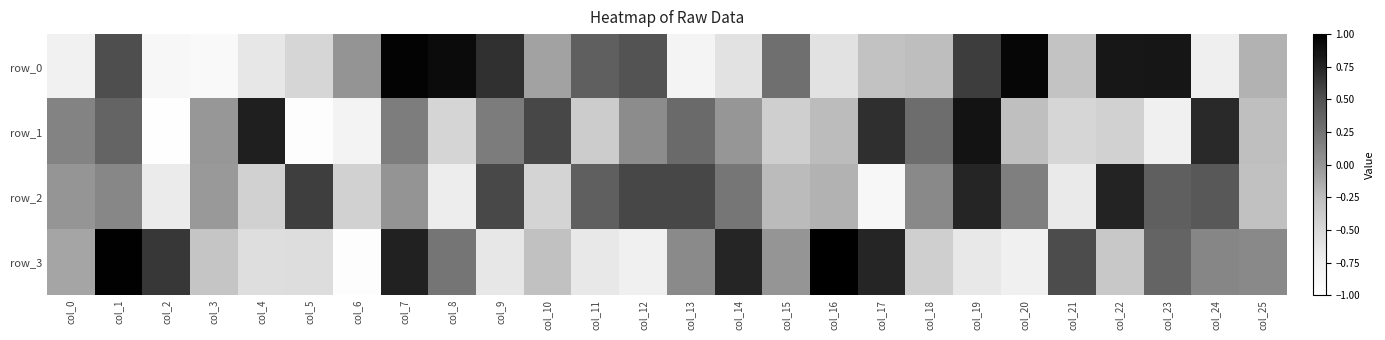

How many series are shown in this chart?

4